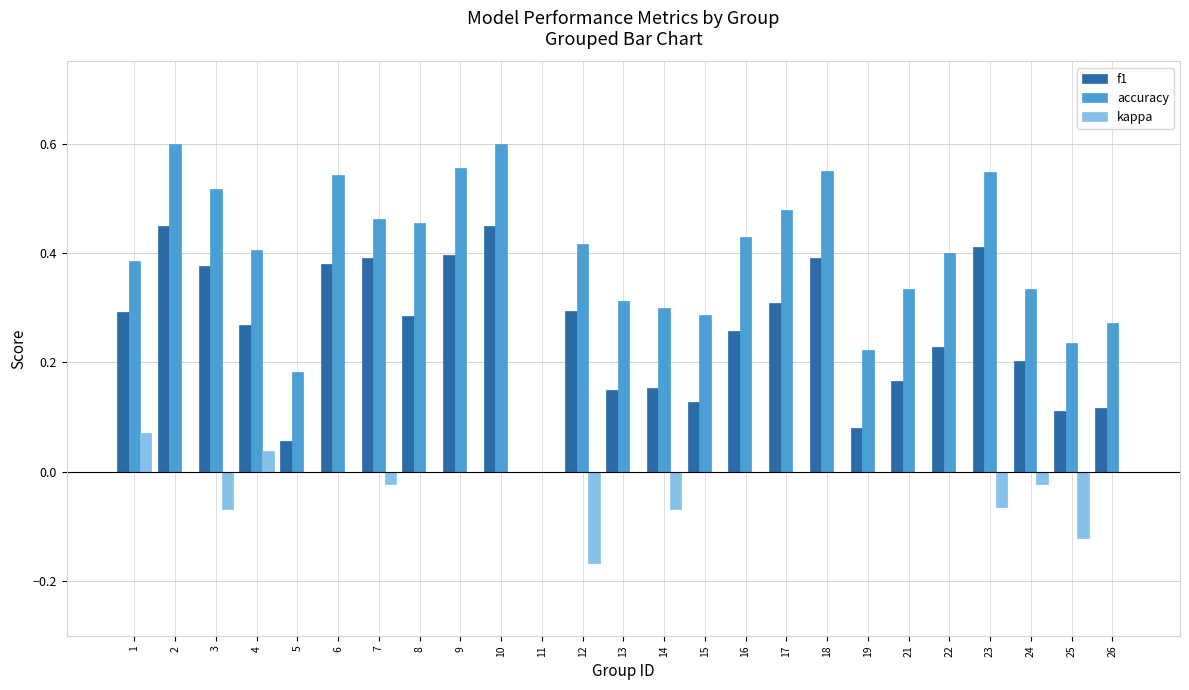

The kappa series shows -0.1 at 2. True or false?

False